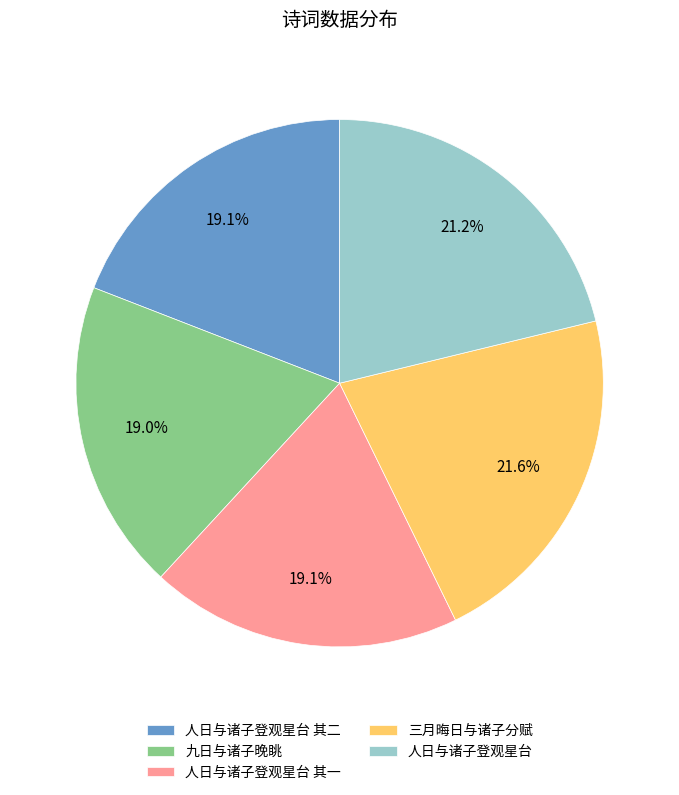

How many segments does this pie chart have?

5